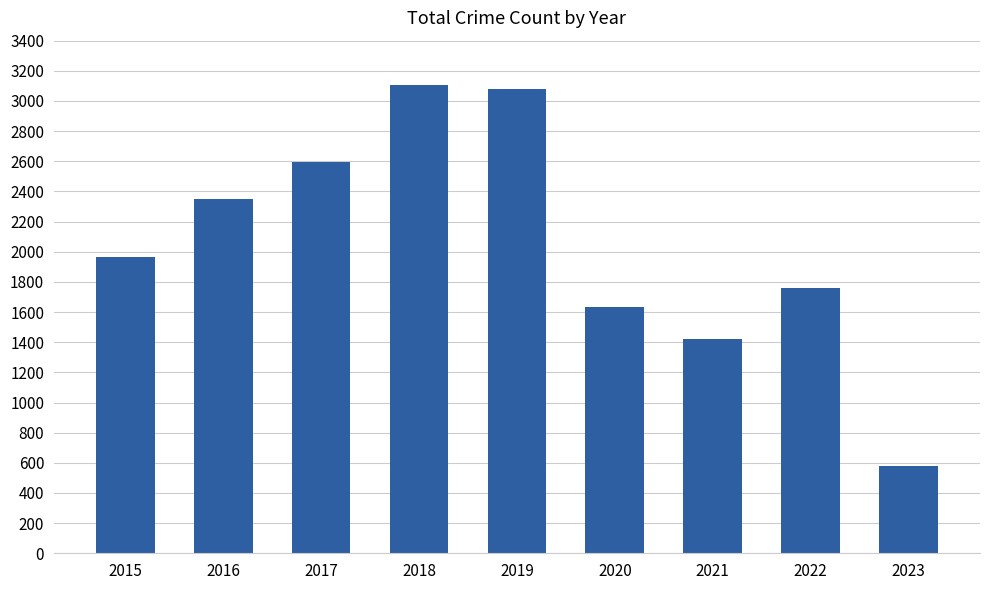

Which has a higher value, 2017 or 2021?

2017